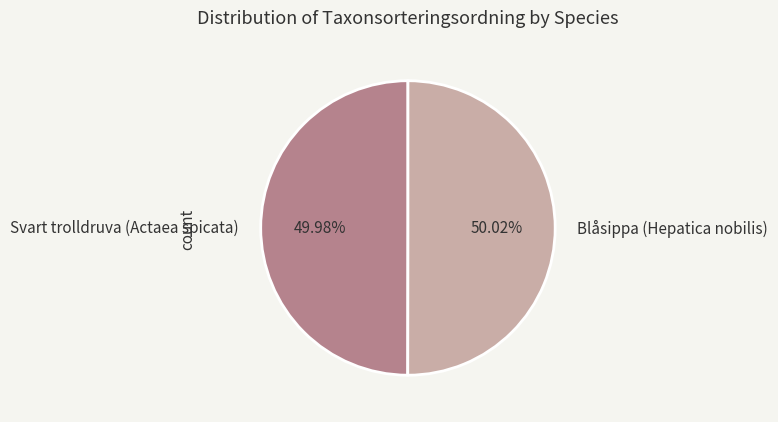

Combined, do Blåsippa (Hepatica nobilis) and Svart trolldruva (Actaea spicata) account for over 50%?

Yes